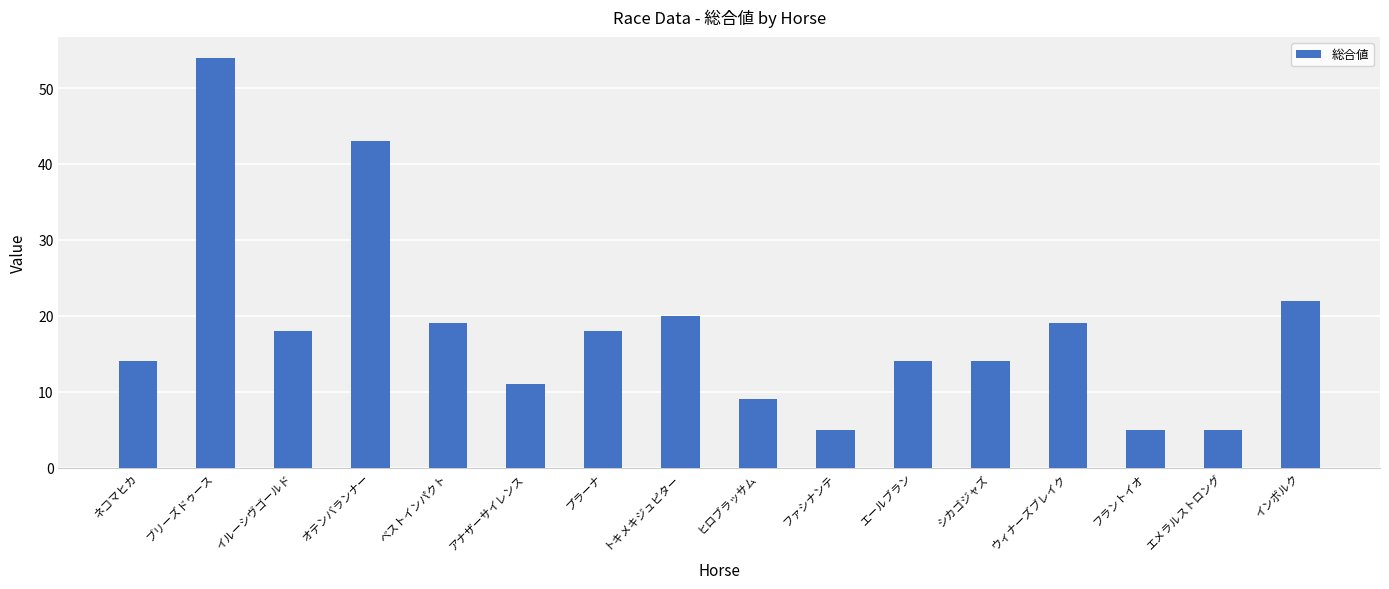

True or false: the data shows 5 at フラントイオ.

True